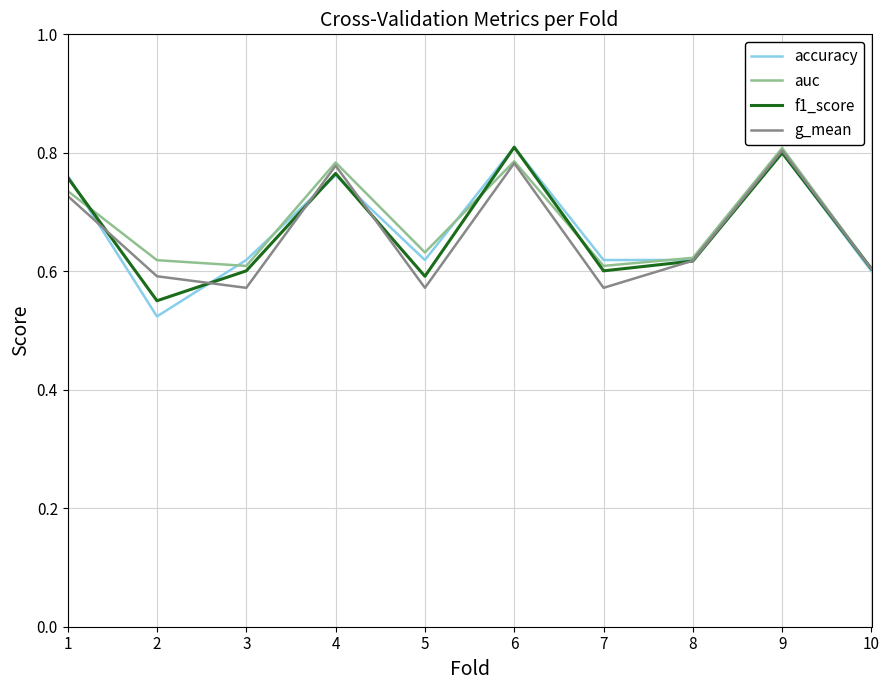

Which series has the widest spread of values?

accuracy